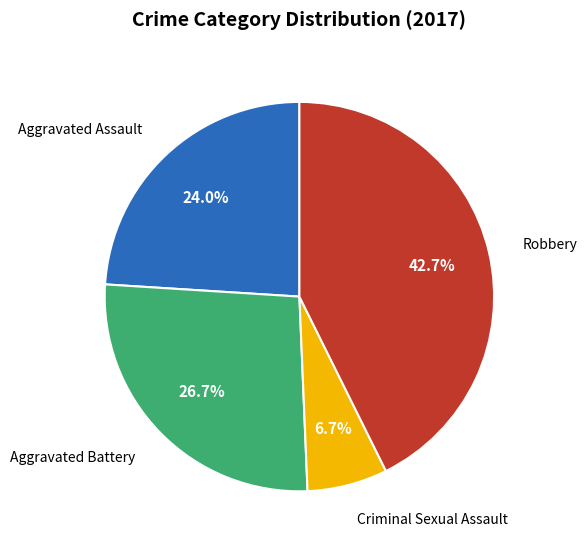

Is there any slice that represents more than half of the pie?

No